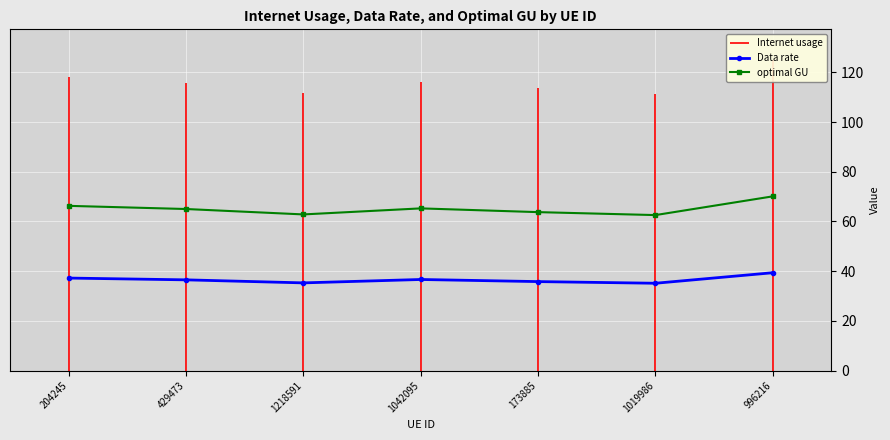

Reading left to right, transcribe all the data shown in this chart.

Data rate: 37.2	36.5	35.3	36.7	35.8	35.1	39.4
optimal GU: 66.3	65.0	62.8	65.3	63.8	62.6	70.1